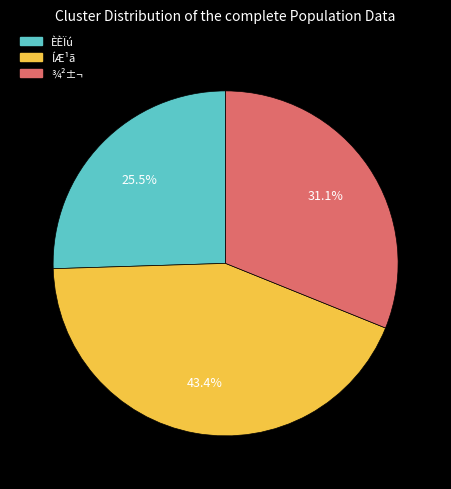

Combined, do ÍÆ¹ã and ÈÈÏú account for over 50%?

Yes